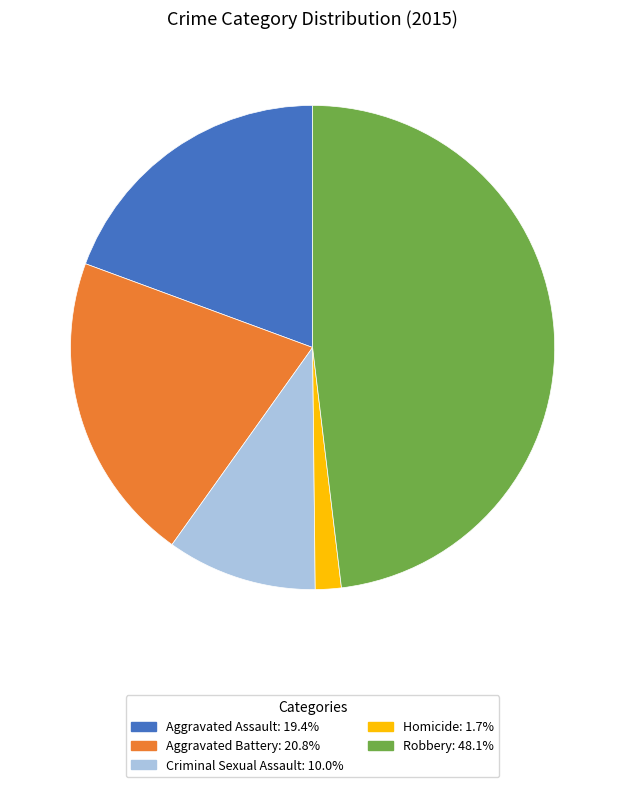

Combined, do Aggravated Battery and Aggravated Assault account for over 50%?

No